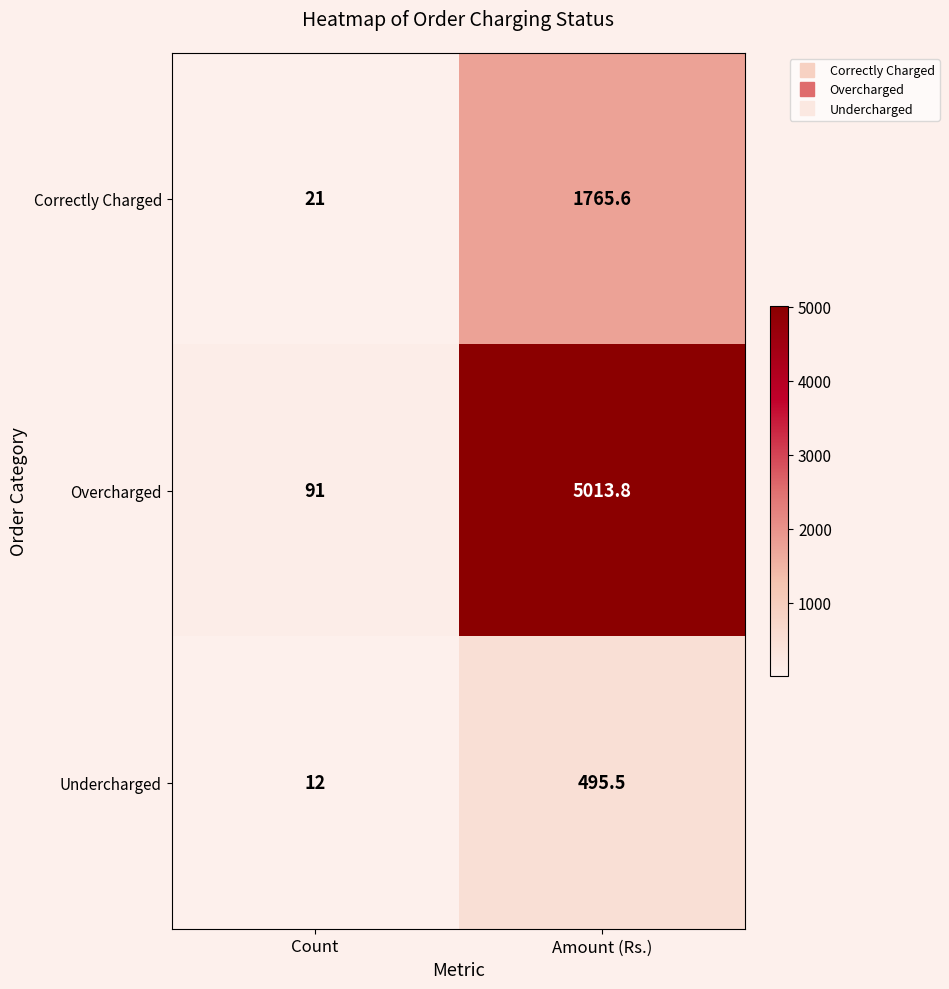

What is the difference between the highest and lowest values at Amount (Rs.)?

4518.3